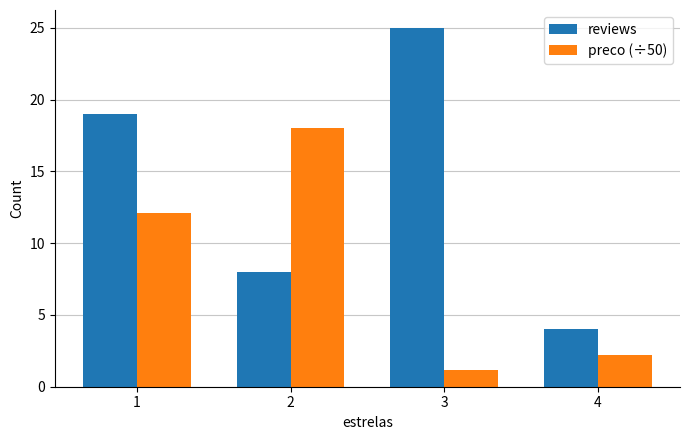

What is the difference between the maximum and second lowest values in the reviews series?

17.0